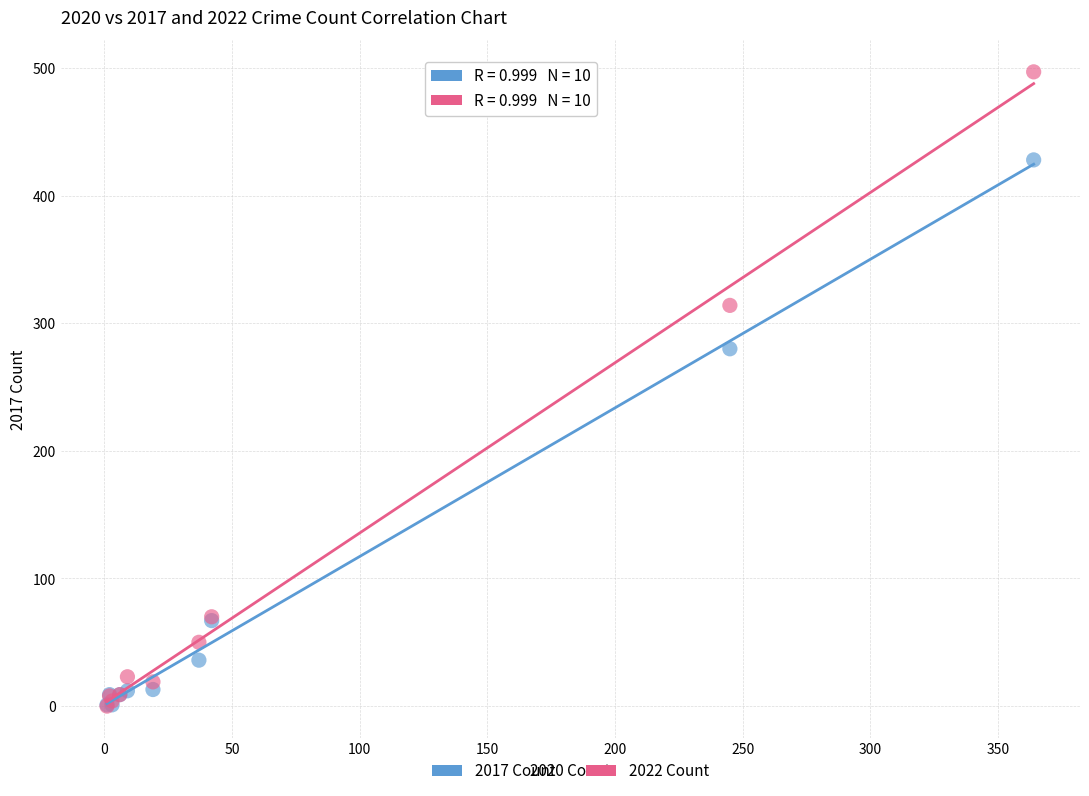

In the 2022 Count series, what Y value is closest to 248?

314